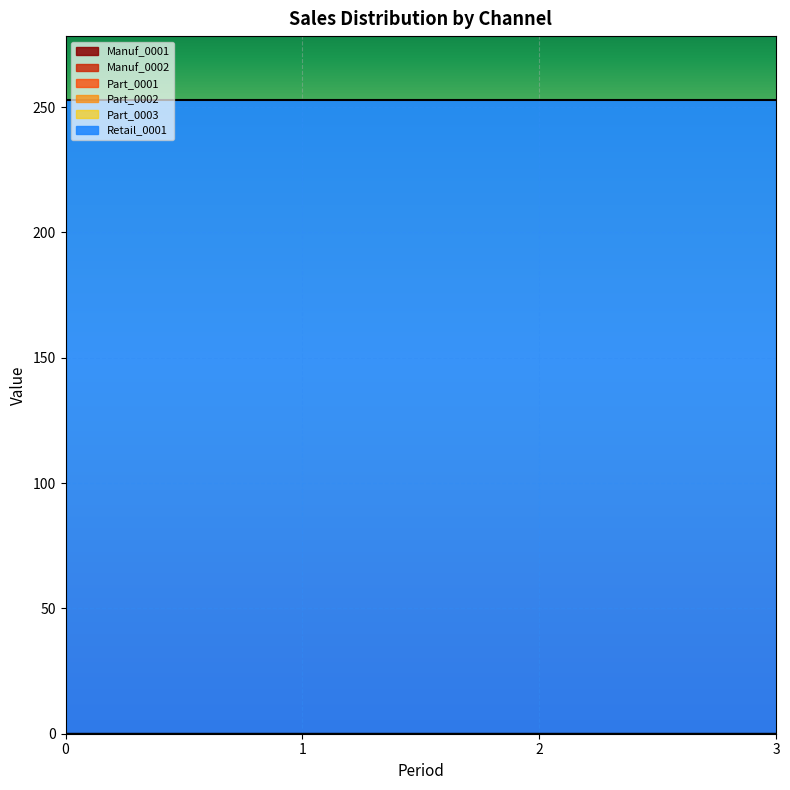

True or false: Retail_0001 has more than 1 points higher than both neighbors.

False